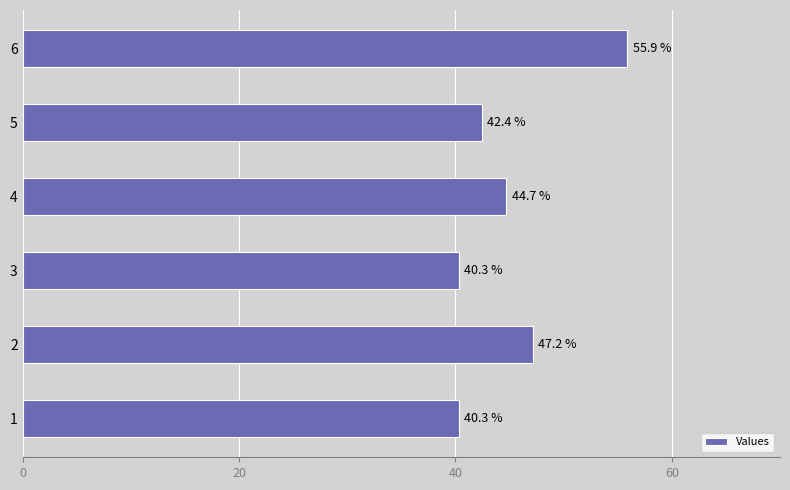

What is the minimum value shown in the chart?

40.3